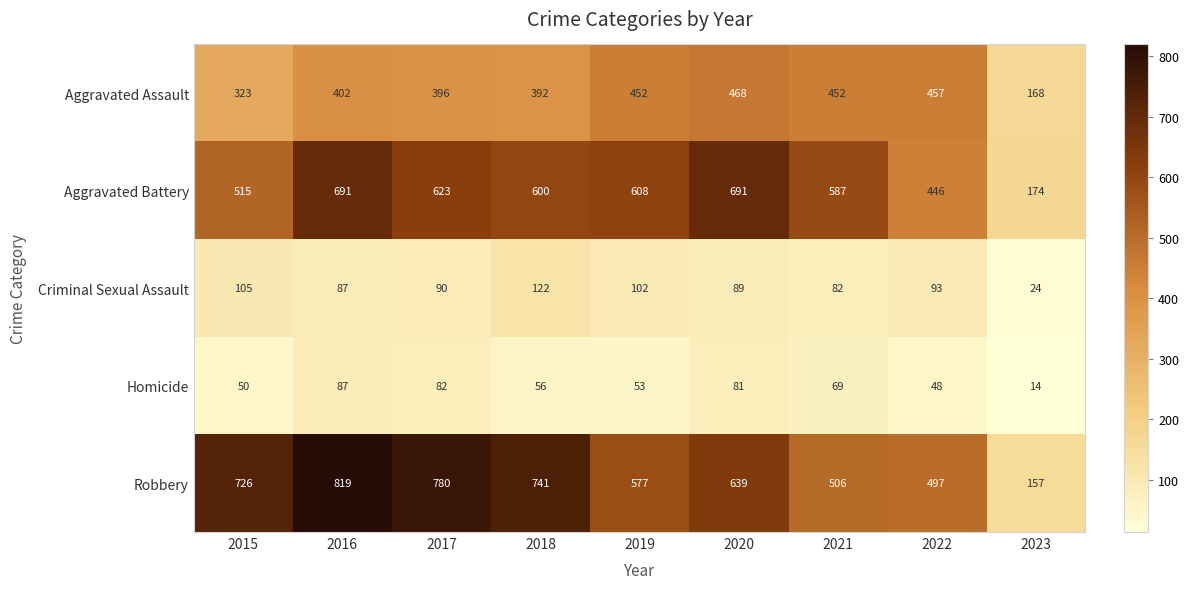

Count the number of categories in the chart.

9